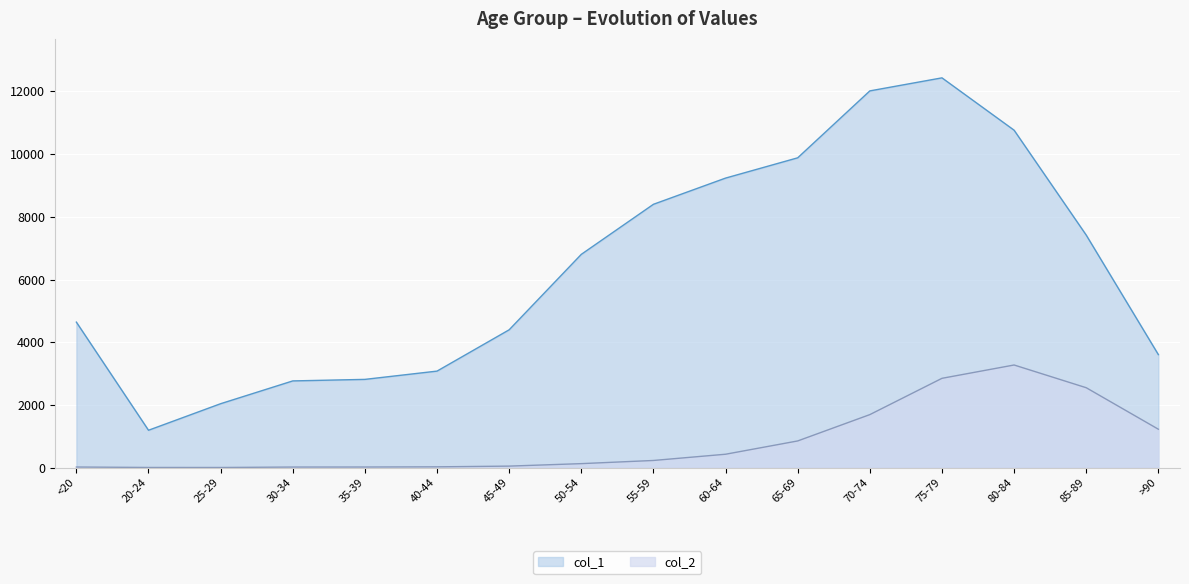

List the series in order of their overall mean, highest first.

col_1, col_2